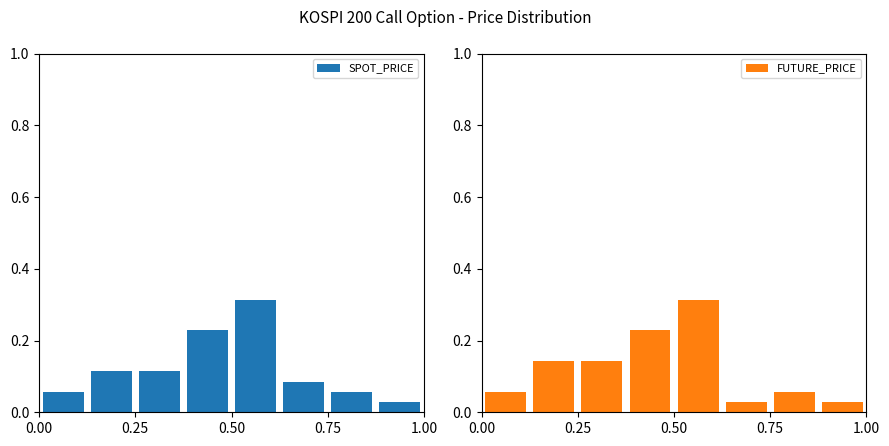

What is the maximum value for SPOT_PRICE?

0.3